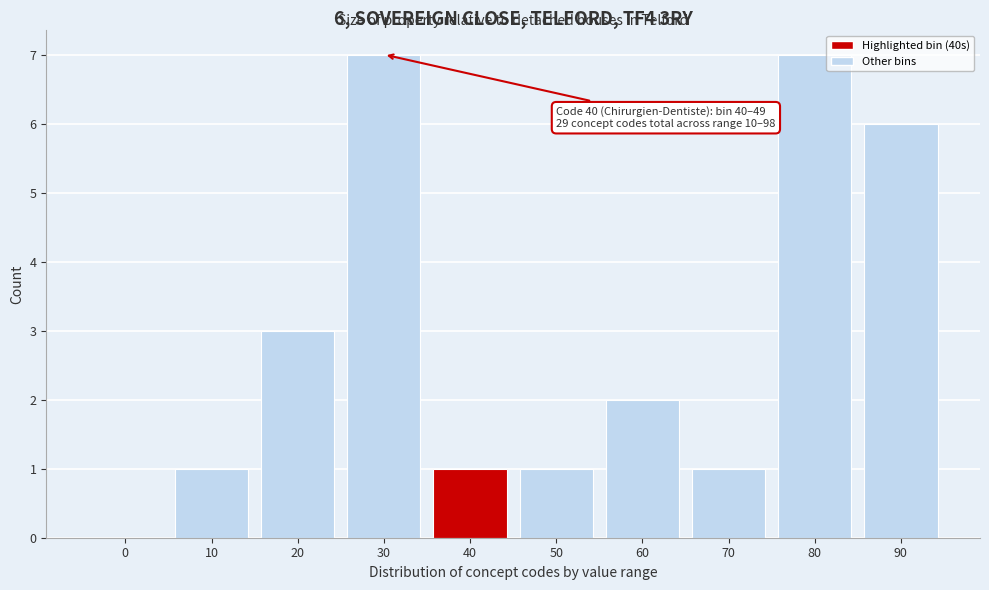

Reading left to right, transcribe all the data shown in this chart.

0=0	10=1	20=3	30=7	40=1	50=1	60=2	70=1	80=7	90=6